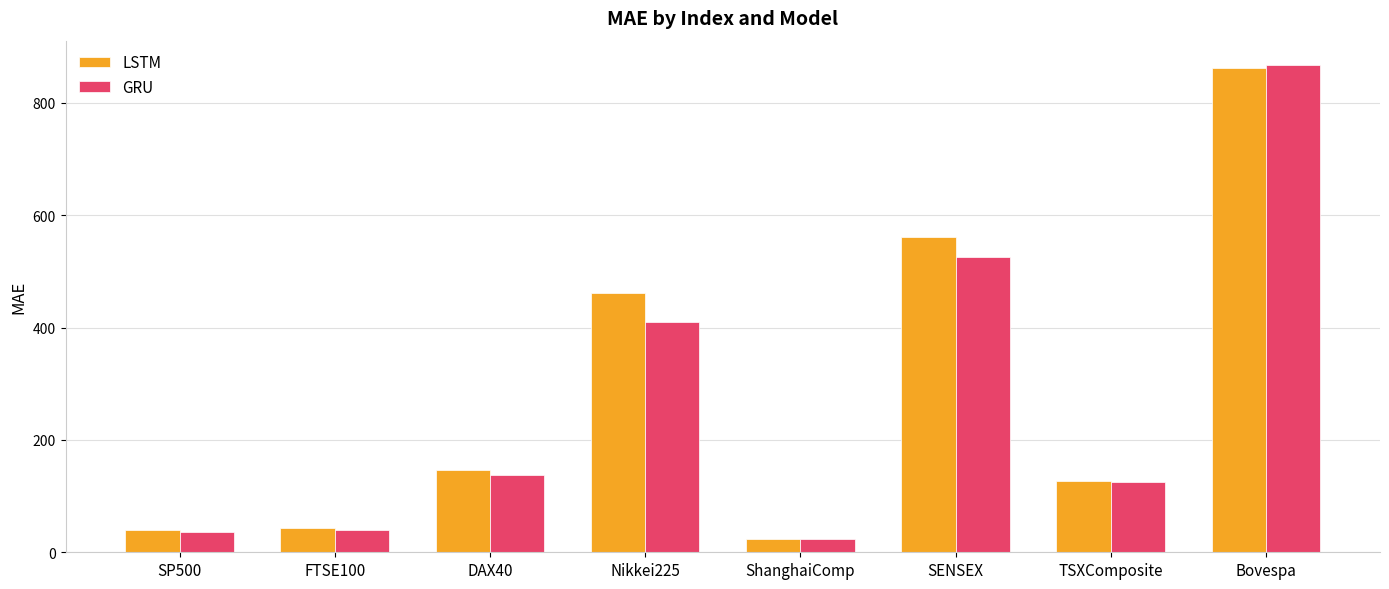

What is the average value of the LSTM series?

283.4